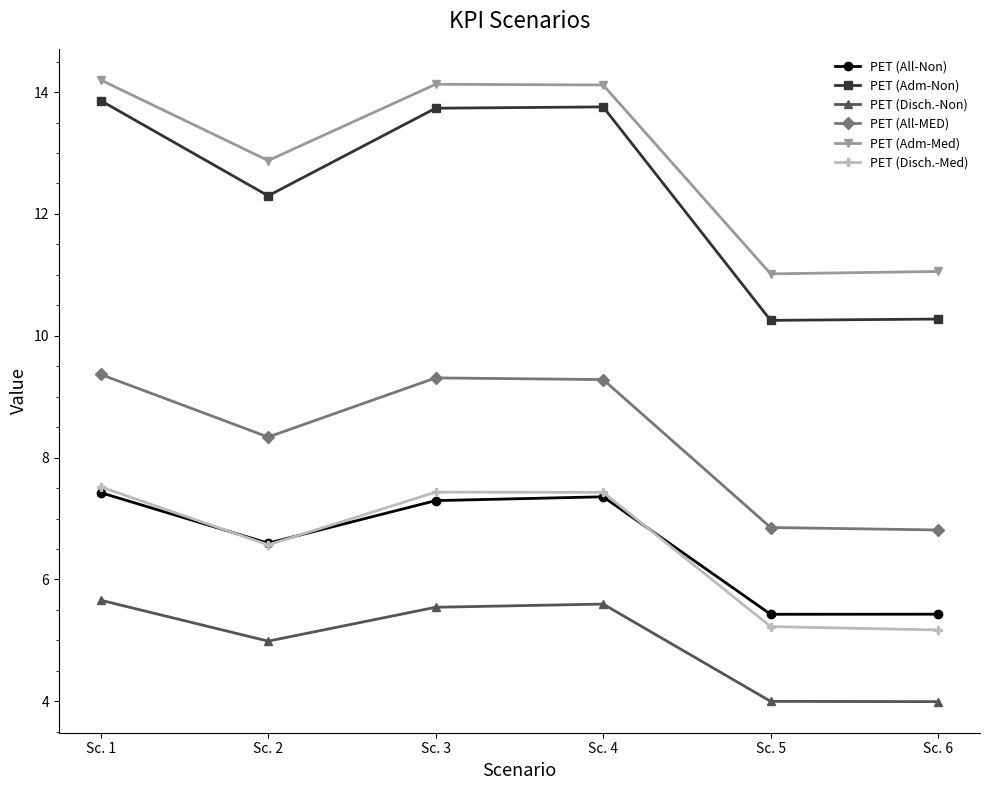

What is the value of the PET (All-Non) point at the 2nd from the left?

6.6